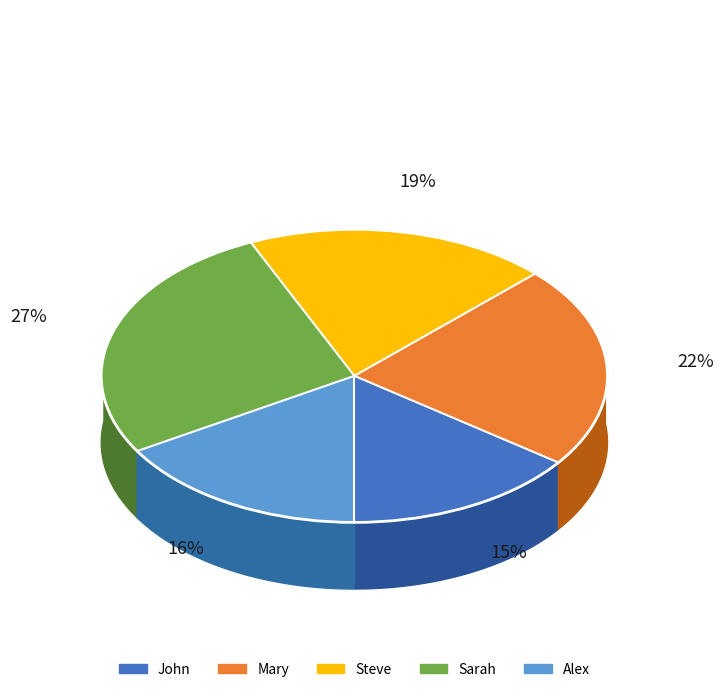

Combined, do Alex and Steve account for over 50%?

No